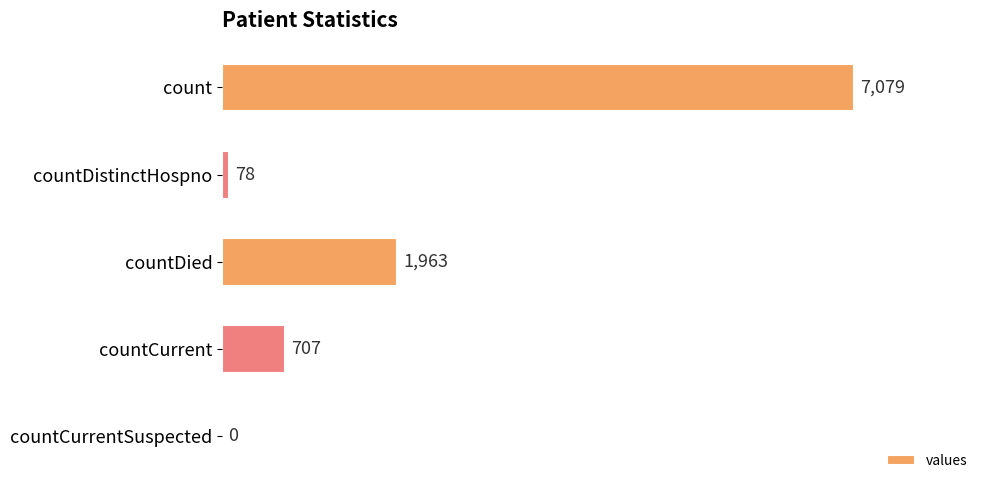

How many positive values are there?

4